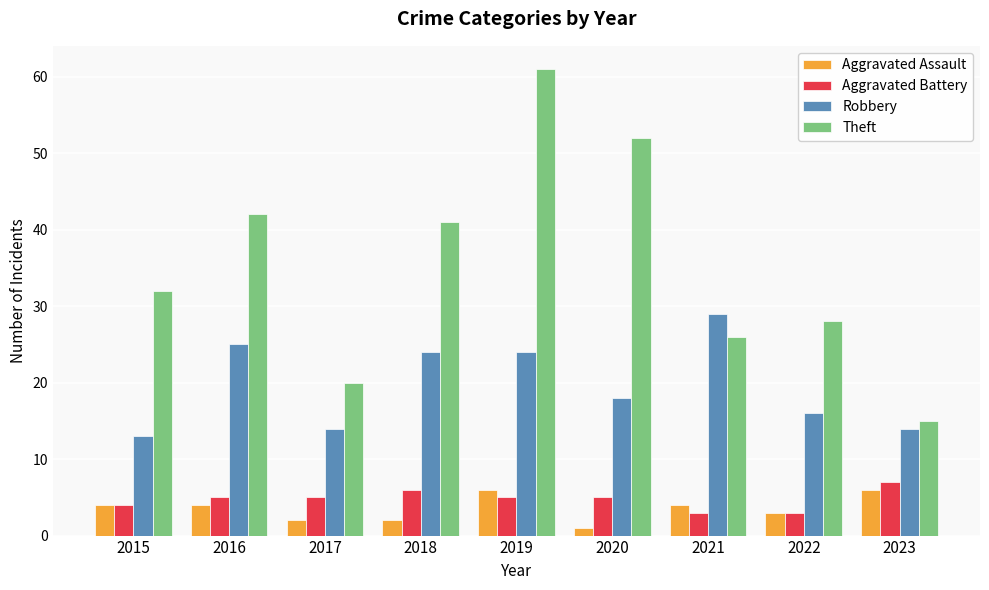

Between 2015 and 2023, which series saw the biggest shift?

Theft